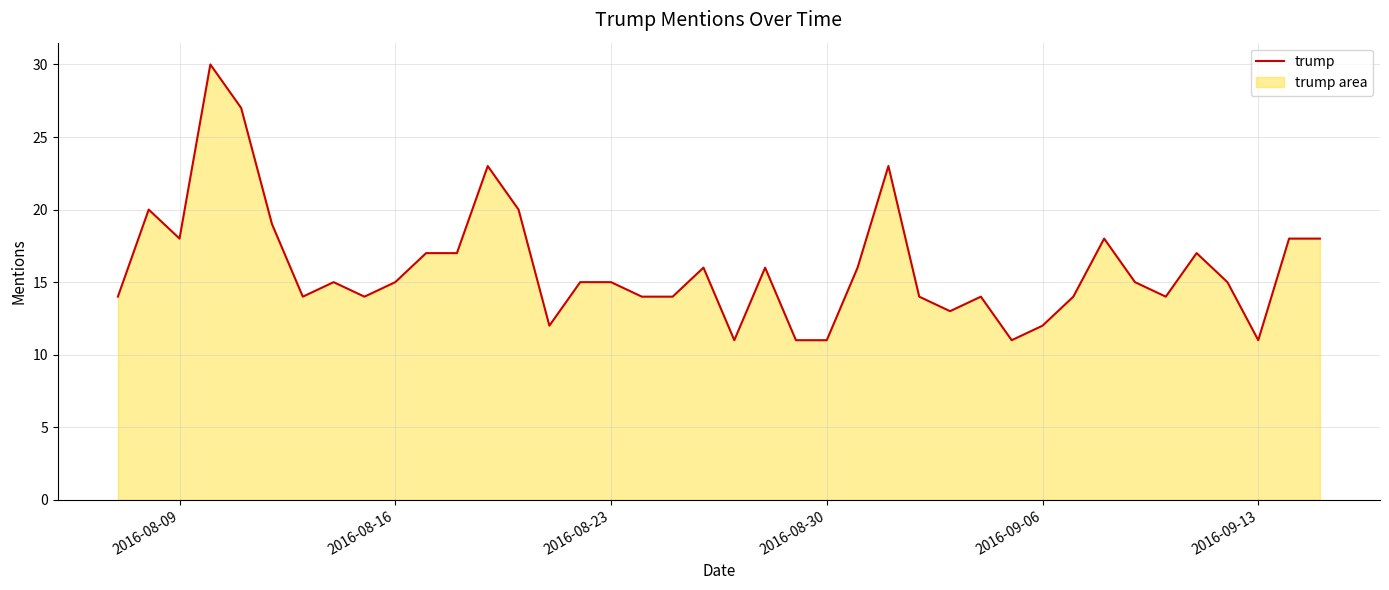

What is the smallest value displayed?

11